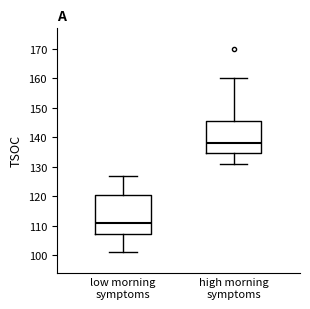

Reading left to right, read every box against the y-axis: the position of its median line, the range the box covers, and the ends of its whiskers. The values are not printed on the chart, so give them approximately, as read against the axis.

low morning symptoms: median 111, box 107 to 121, whiskers 101 to 127
high morning symptoms: median 138, box 135 to 146, whiskers 131 to 160